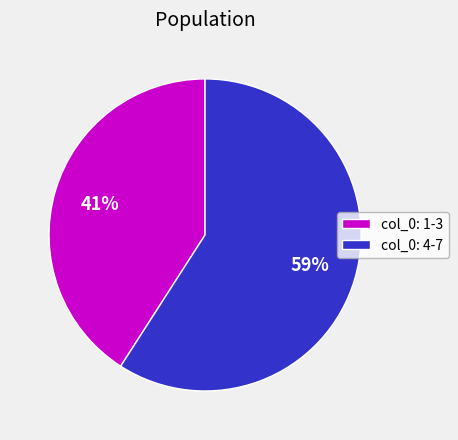

How many slices are in this pie chart?

2